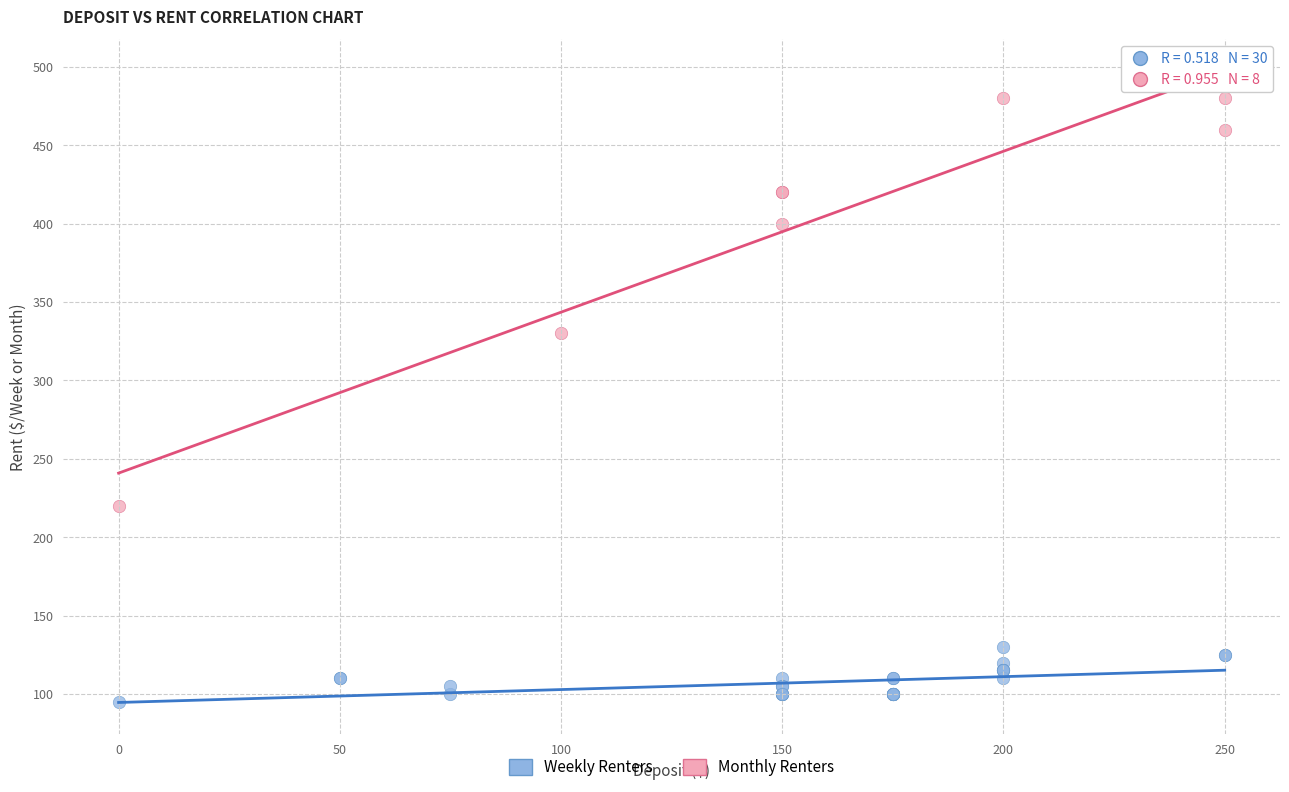

Which series reaches the minimum Y coordinate?

Weekly Renters